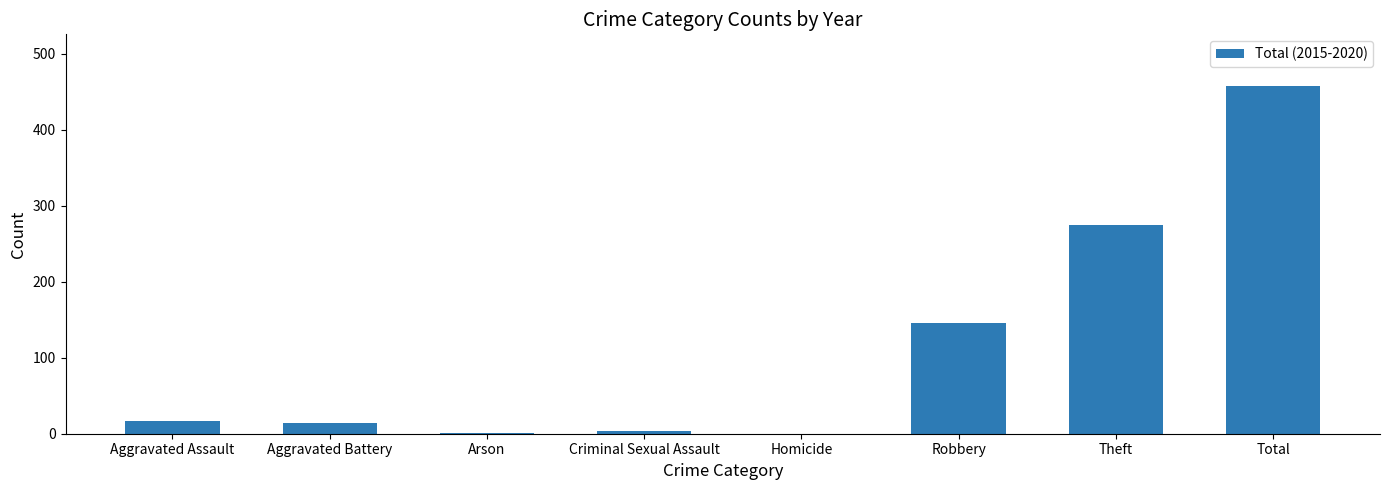

Which has a higher value, Total or Aggravated Assault?

Total